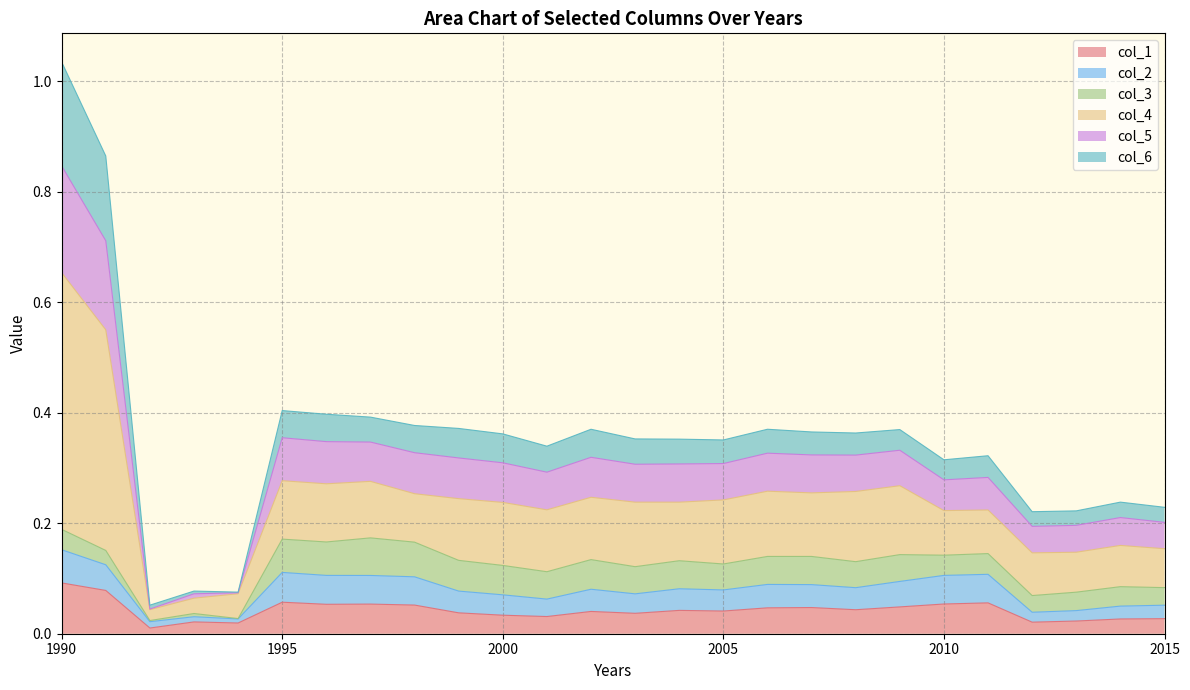

At which category is the sum across all series the highest?

1990